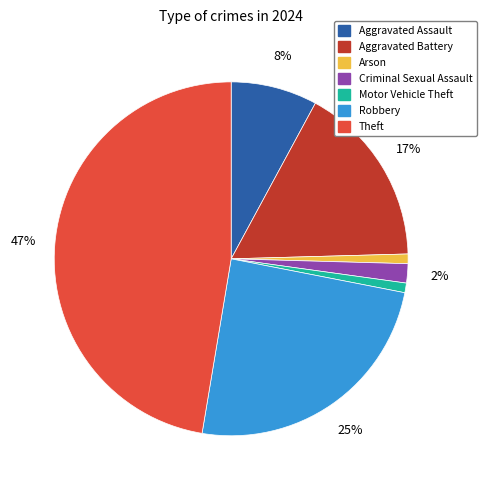

To the nearest percent, what is the difference between the largest and smallest slice percentages?

46%